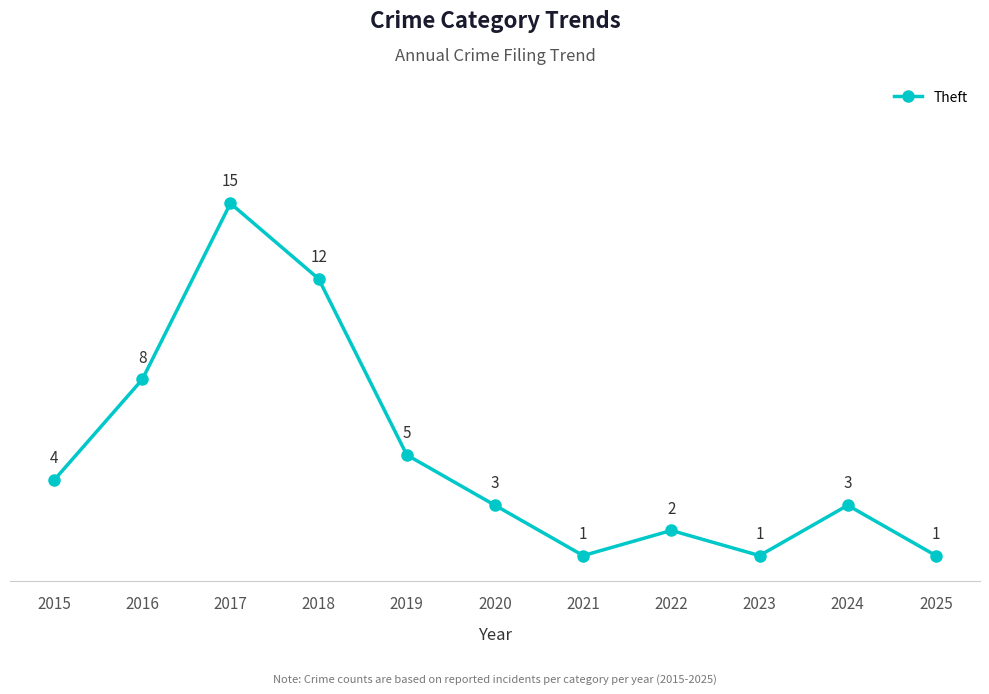

Reading right to left, extract all data points from this chart.

2025=1	2024=3	2023=1	2022=2	2021=1	2020=3	2019=5	2018=12	2017=15	2016=8	2015=4